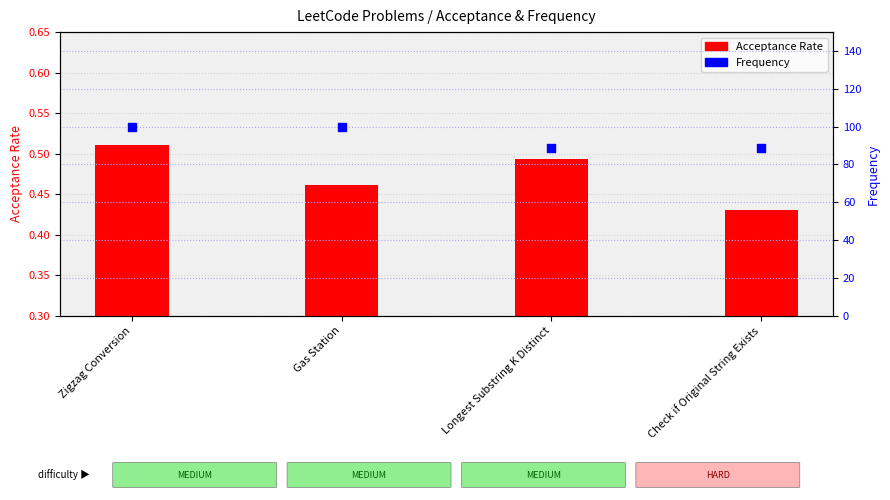

What is the total value across all series at Longest Substring K Distinct?

89.3